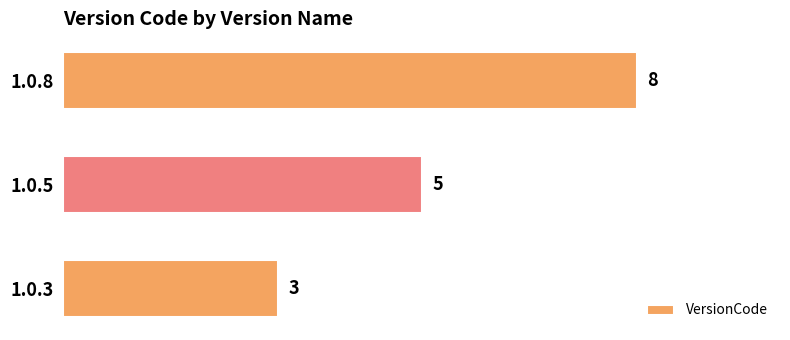

Read the value at 1.0.5.

5